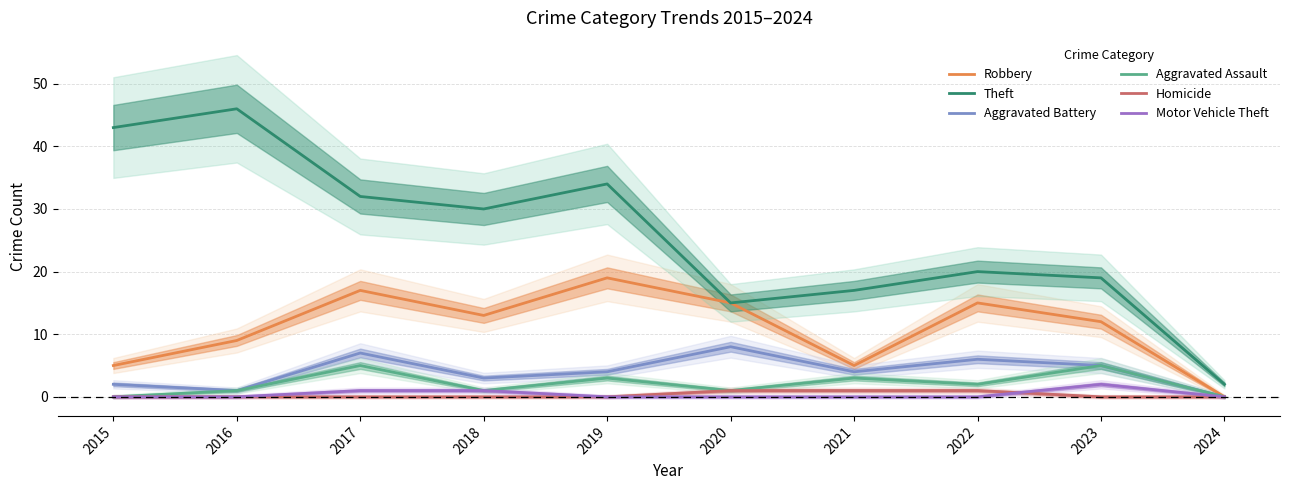

How many distinct data groups are displayed?

6